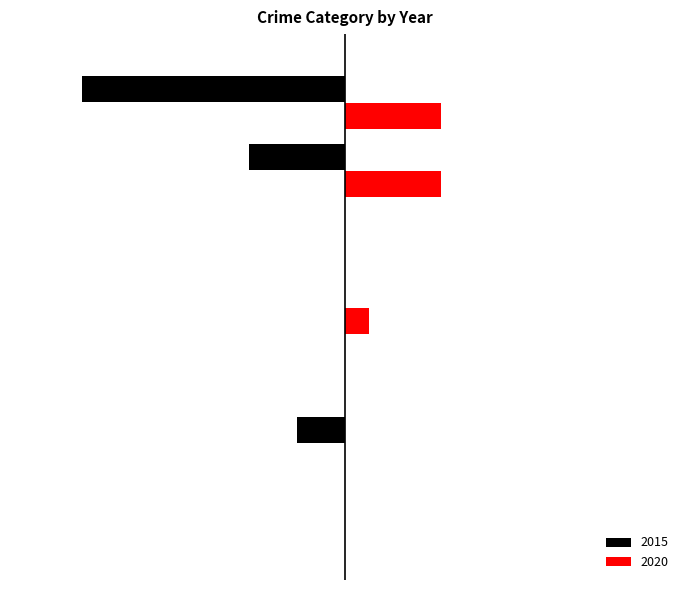

What is the value of the 2015 bar at the 7th from the left?

-11